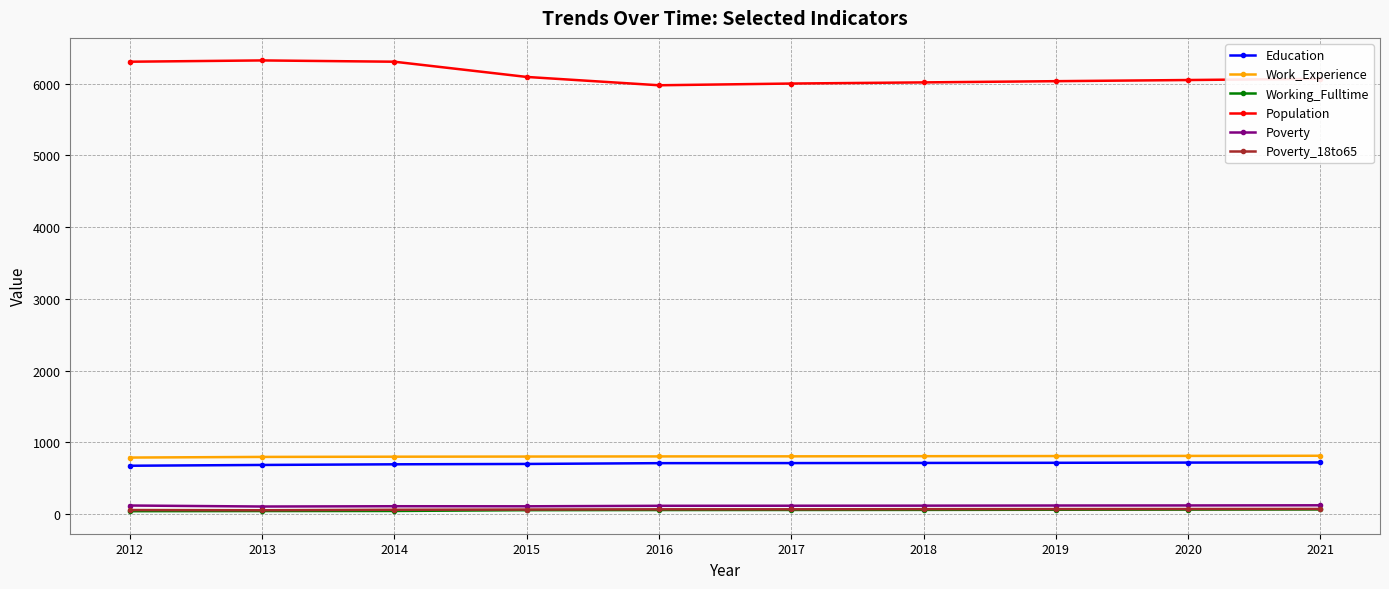

What is the value of the Work_Experience point at the 9th from the left?

813